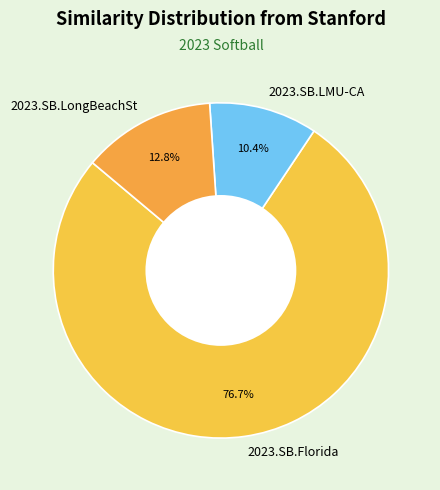

What percentage is the 2023.SB.Florida slice, to the nearest percent?

77%